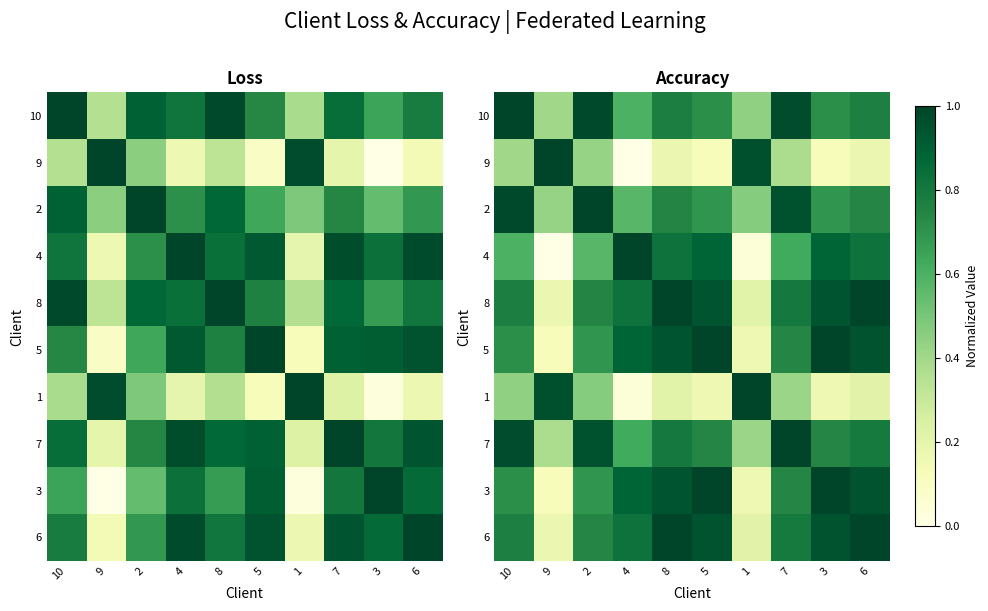

Count the number of categories in the chart.

10